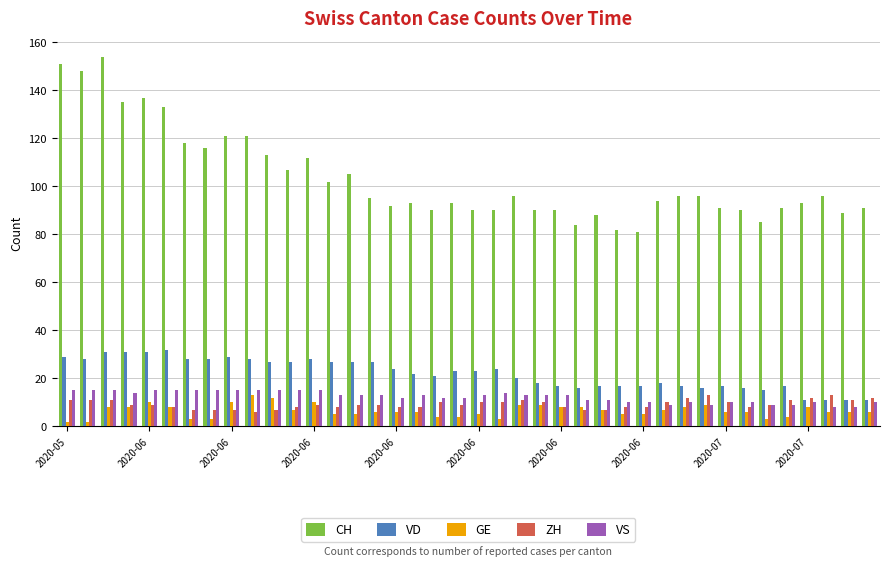

Which series has the largest total across all categories?

CH